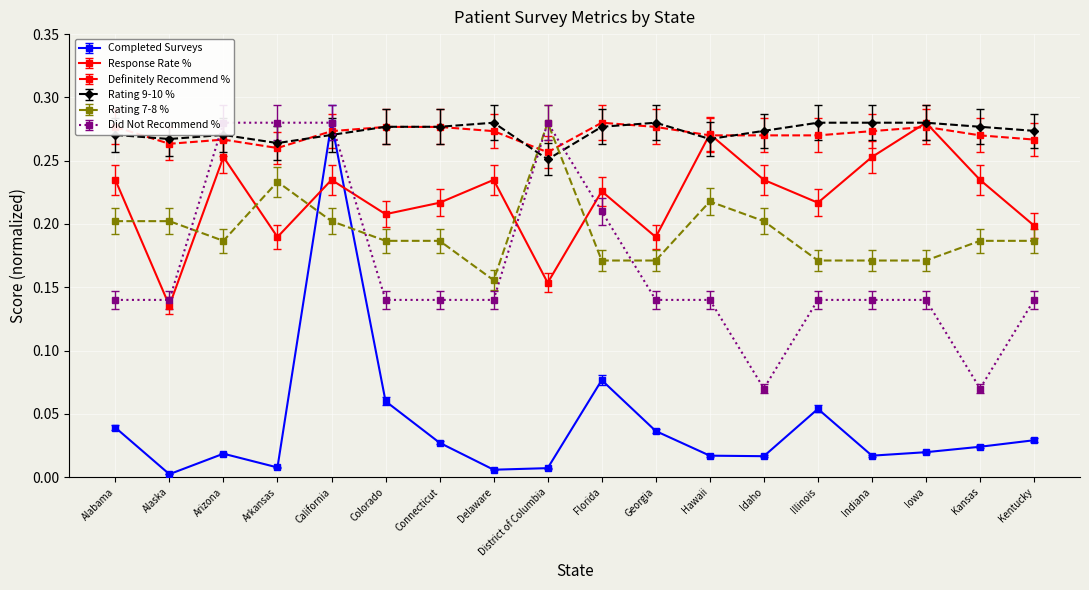

Which series ends up on top after the final intersection of Rating 7-8 % and Definitely Recommend %?

Definitely Recommend %